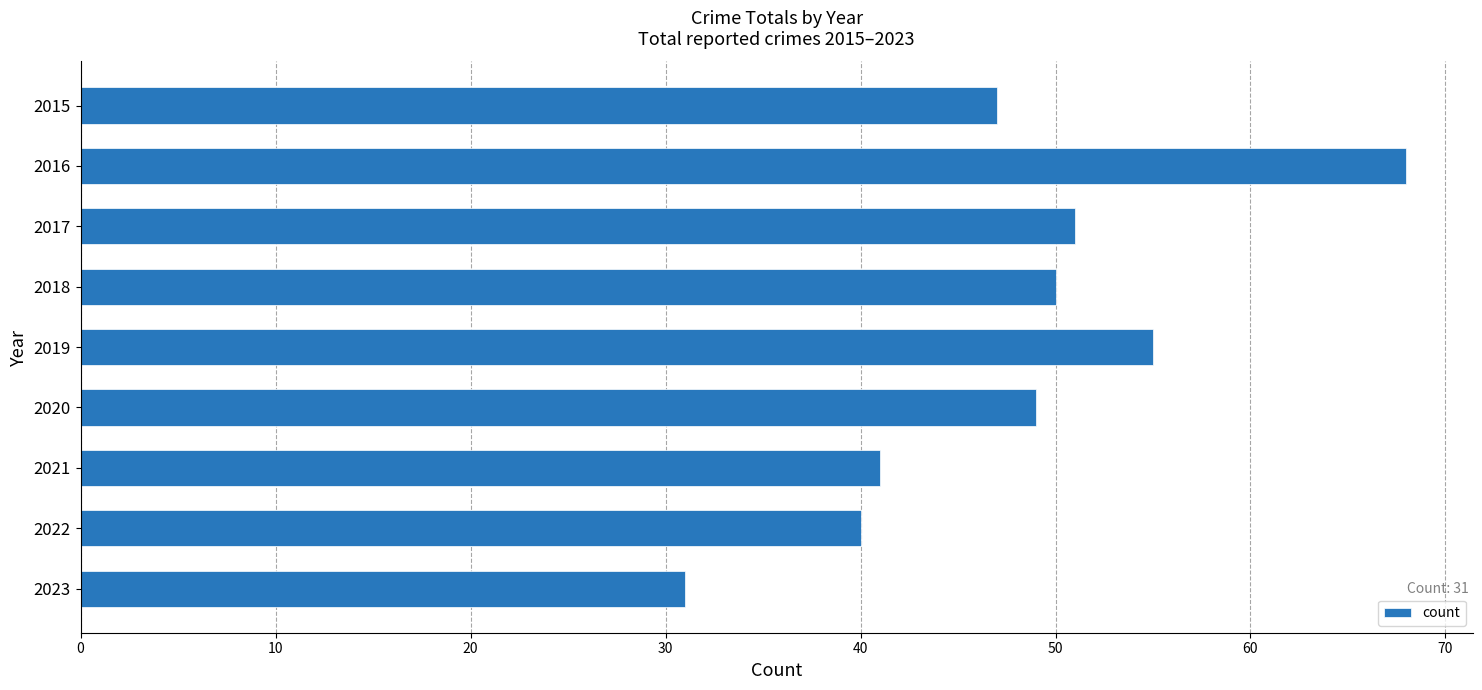

How many distinct data groups are displayed?

1